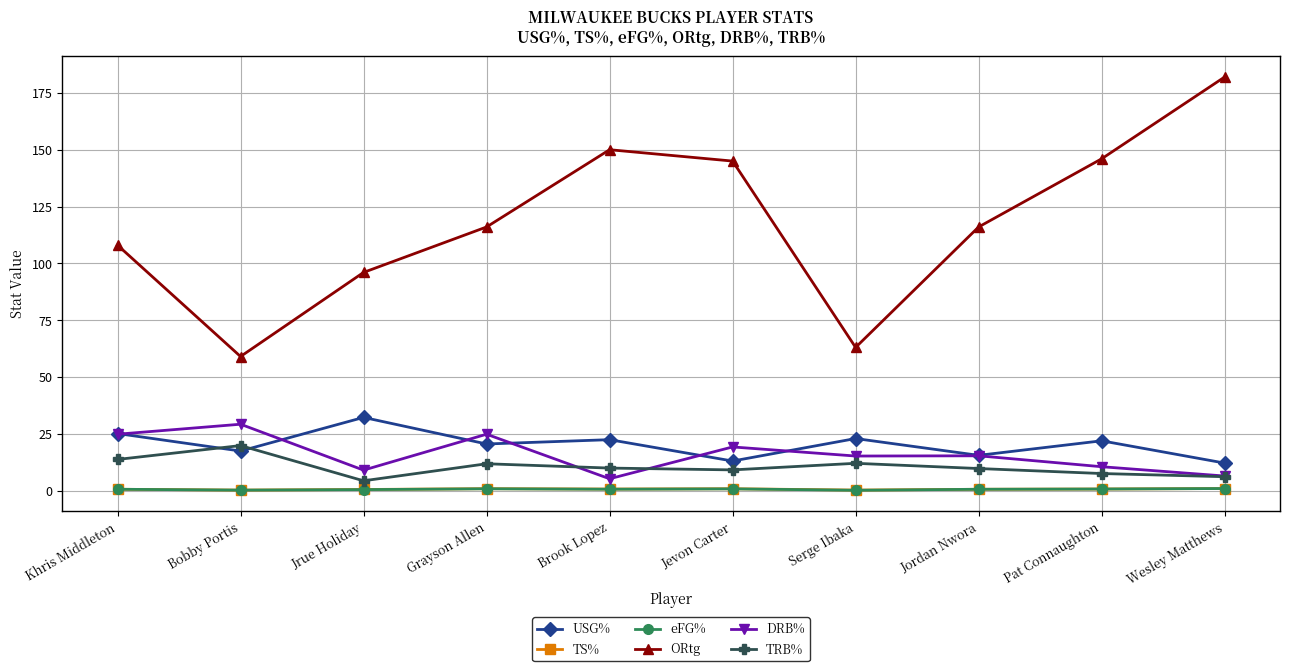

The value of DRB% at Bobby Portis is 29.2. True or false?

True